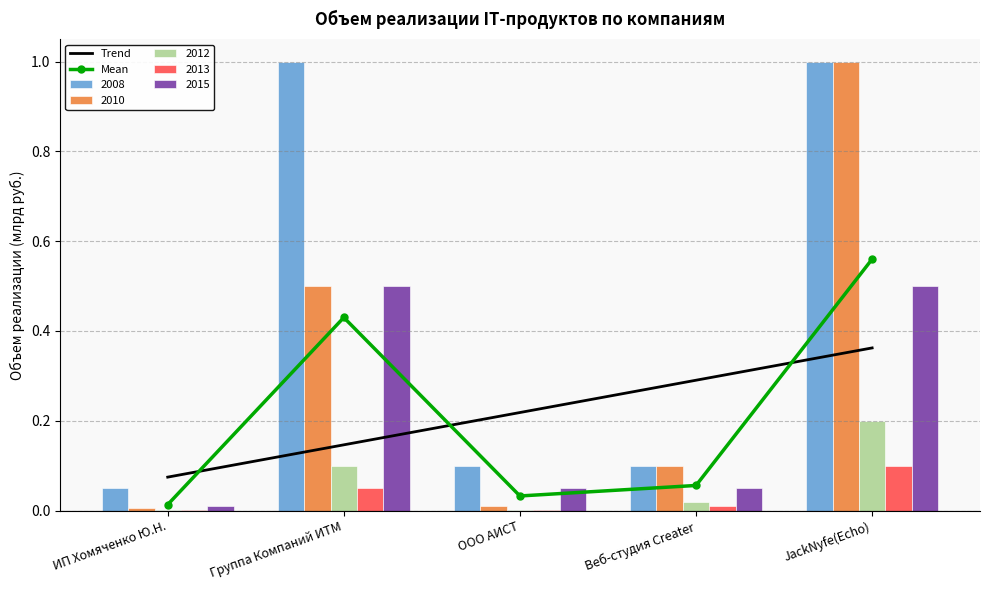

What is the label of the 4th bar from the right?

Группа Компаний ИТМ